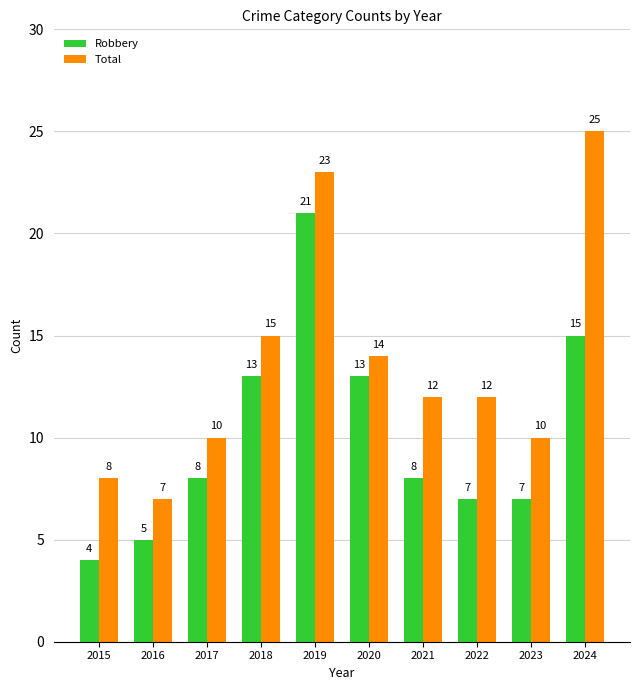

How many categories are shown in the chart?

10